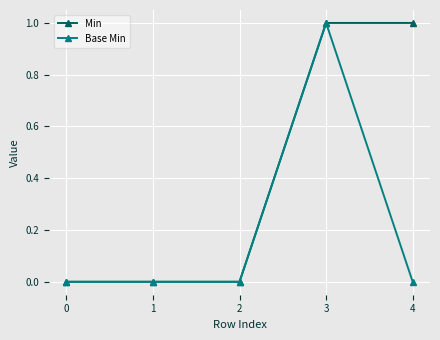

Count the number of categories in the chart.

5